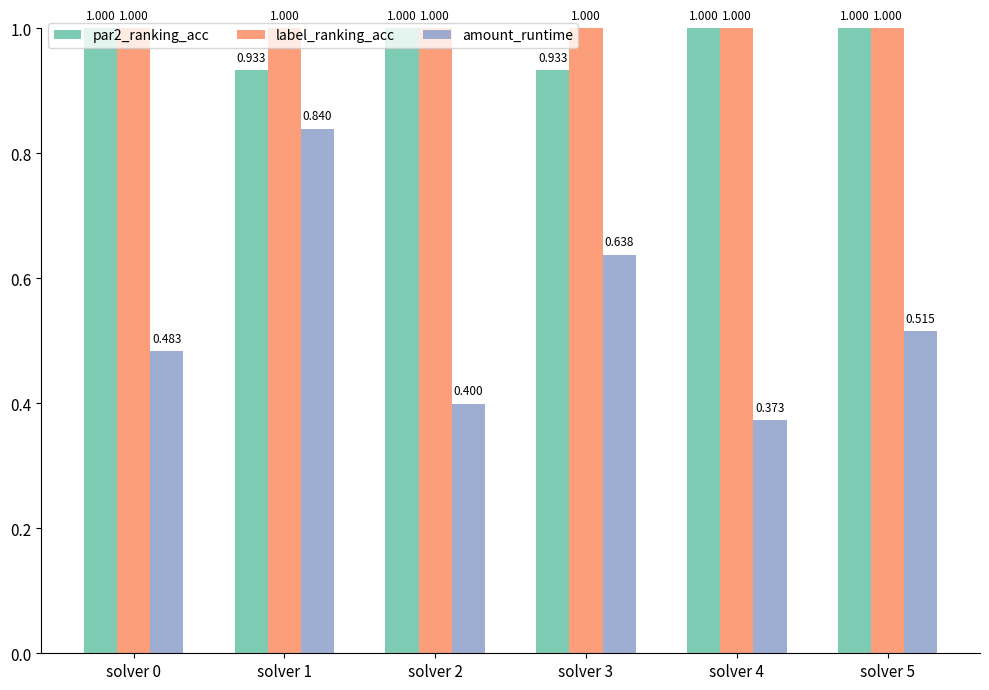

What is the maximum value shown in the chart?

1.0